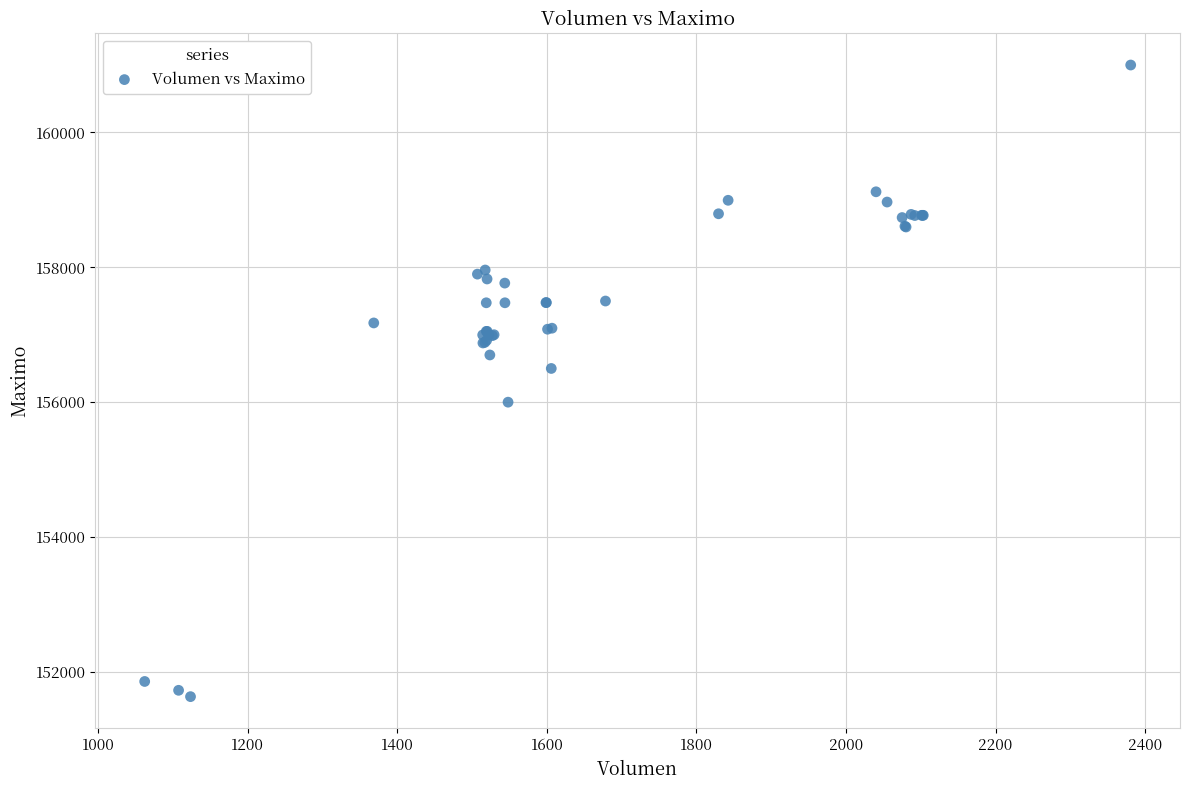

What Y value in the scatter plot is closest to 156316?

156500